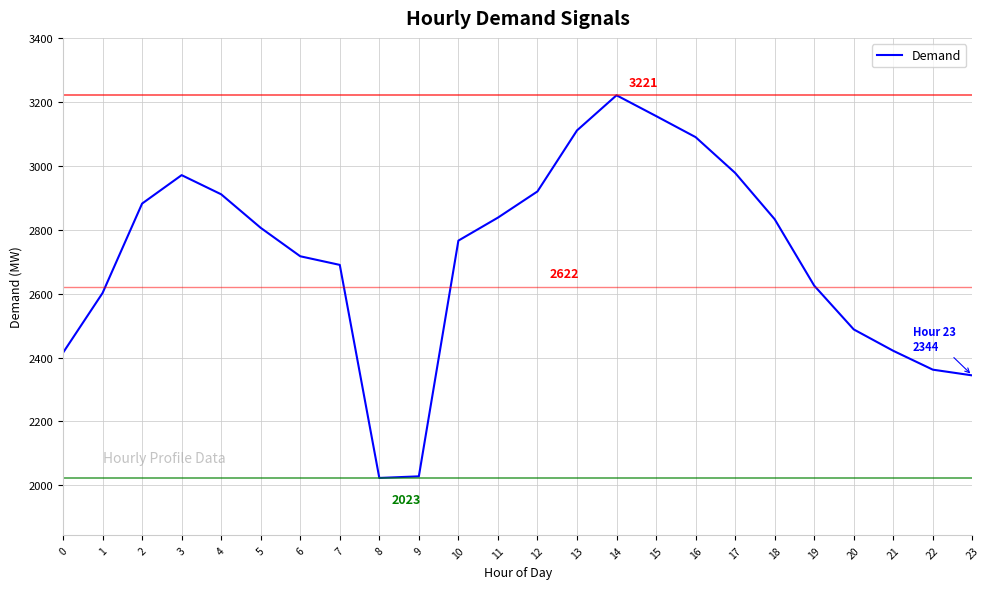

Between 10 and 12, which is larger?

12